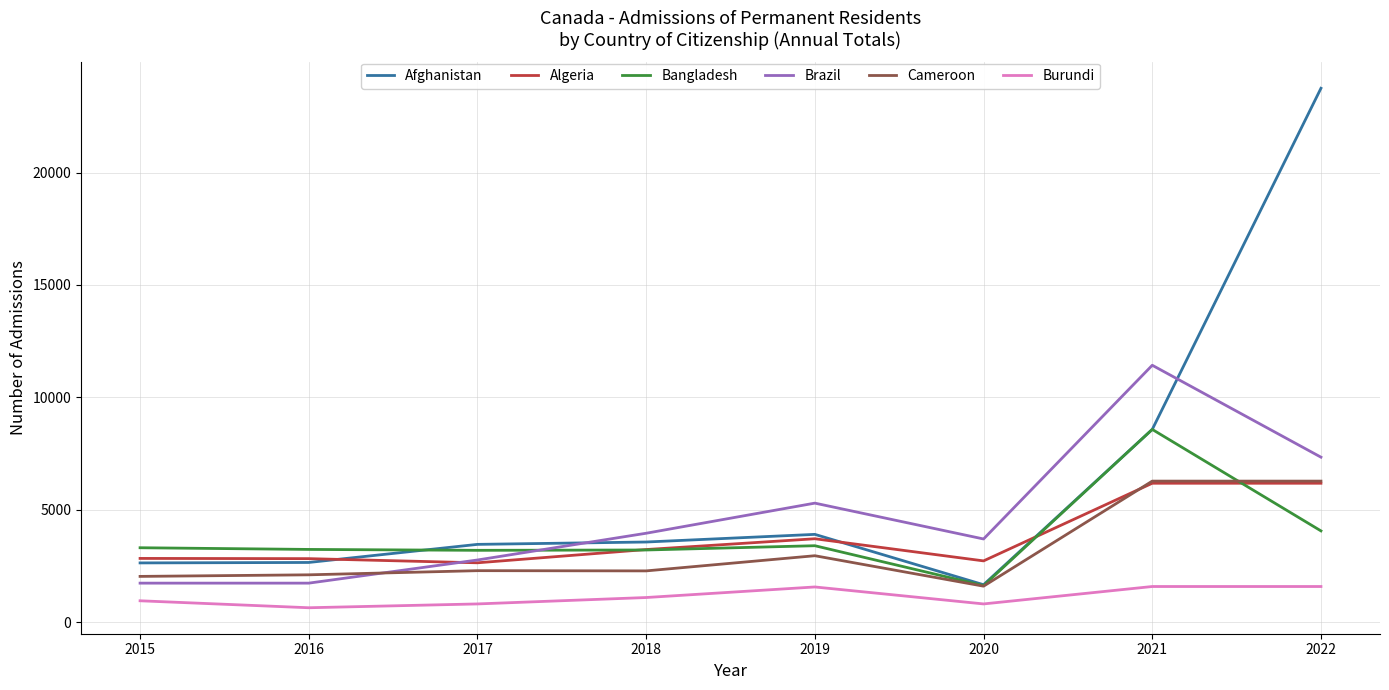

Count the number of categories in the chart.

8